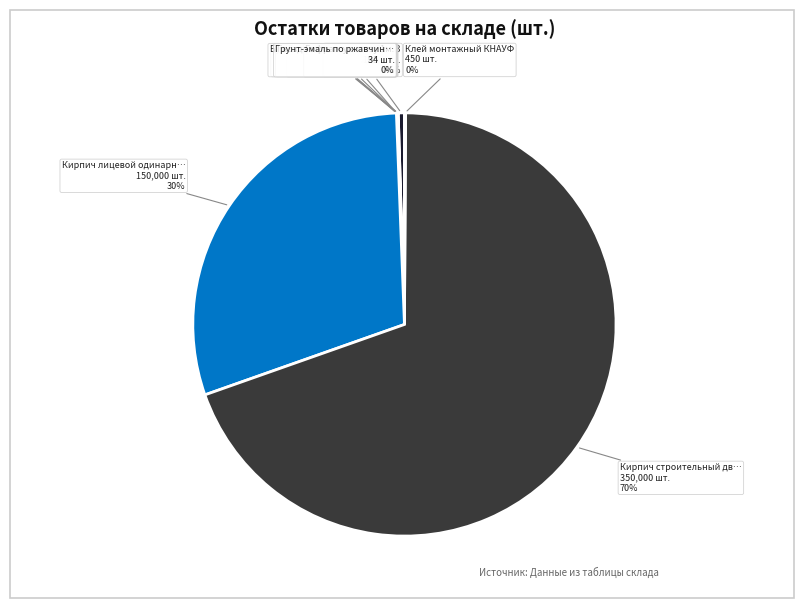

How many slices are in this pie chart?

10